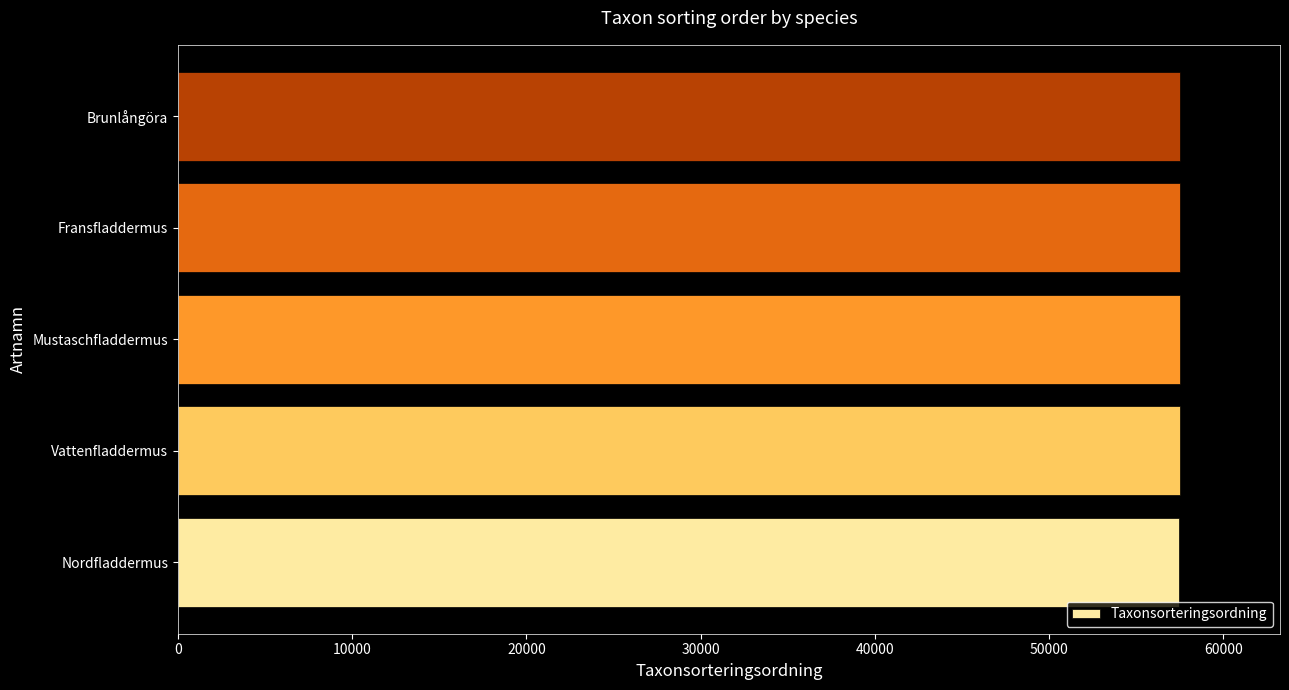

Approximately how many times larger is the value at Brunlångöra compared to Fransfladdermus?

1.0